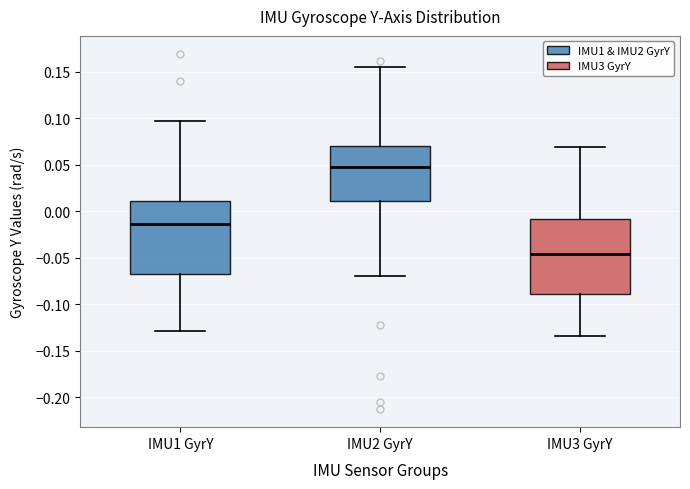

Reading left to right, transcribe this box plot: for each box, give where its median line is, the range the box spans, and where its two whiskers end, as read against the y-axis. The values are not printed on the chart, so give them approximately, as read against the axis.

IMU1 GyrY: median -0.015, box -0.065 to 0.010, whiskers -0.130 to 0.095
IMU2 GyrY: median 0.045, box 0.010 to 0.070, whiskers -0.070 to 0.155
IMU3 GyrY: median -0.045, box -0.090 to -0.010, whiskers -0.135 to 0.070